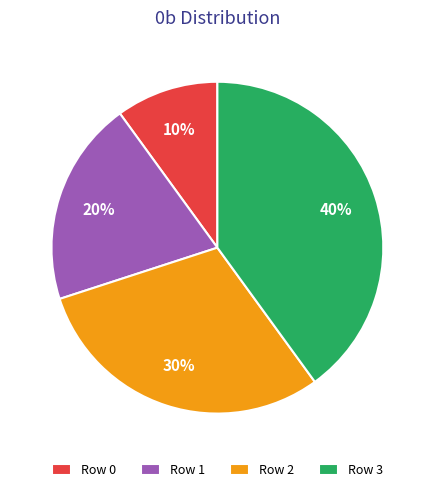

Is Row 2 the majority of the pie?

No